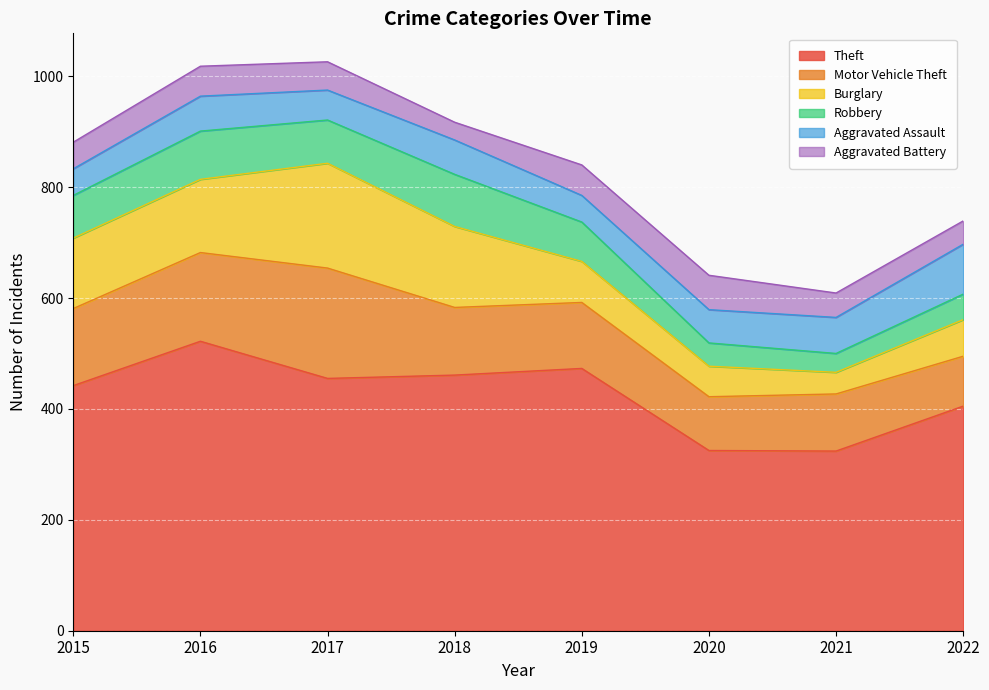

True or false: Robbery and Burglary intersect in this chart.

False